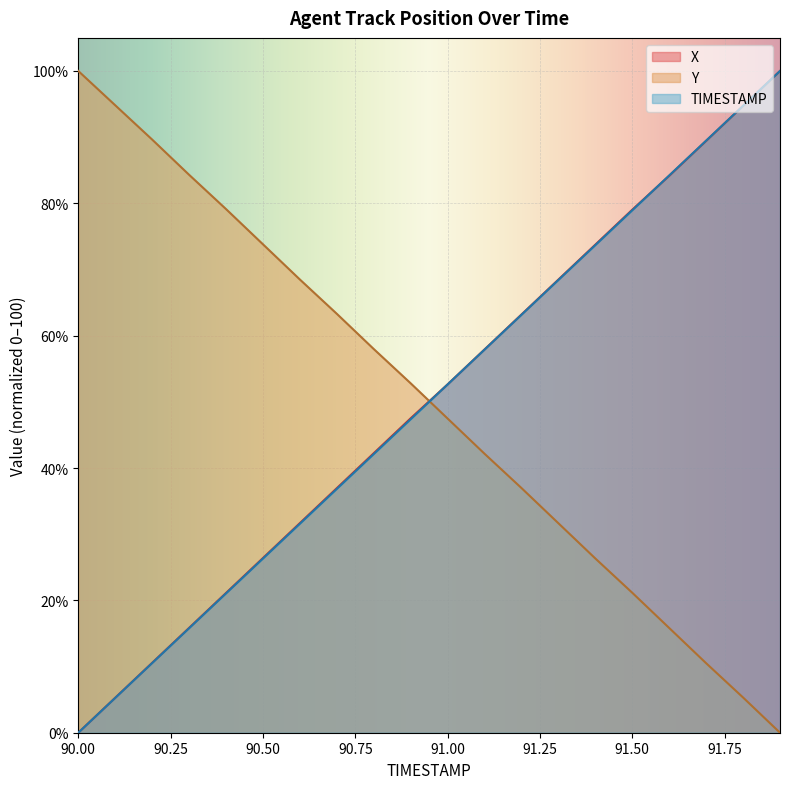

What is the label of the 10th point from the left?

90.9